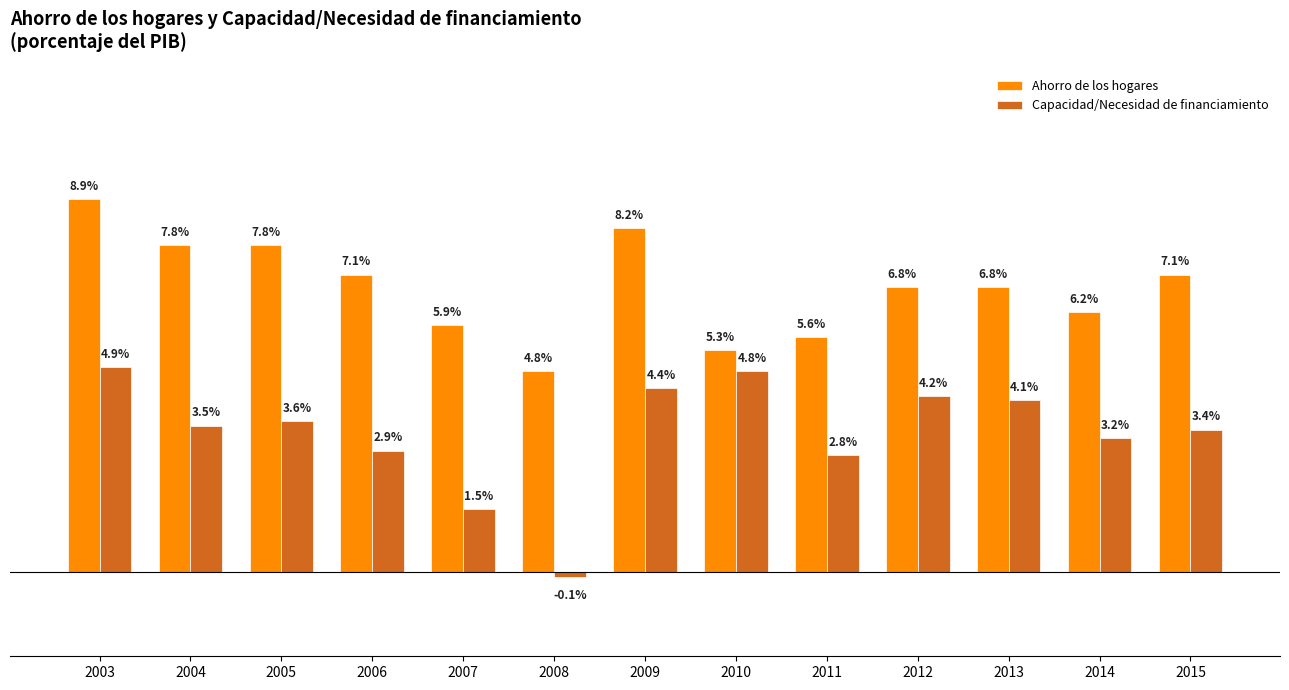

Which series has the largest total across all categories?

Ahorro de los hogares